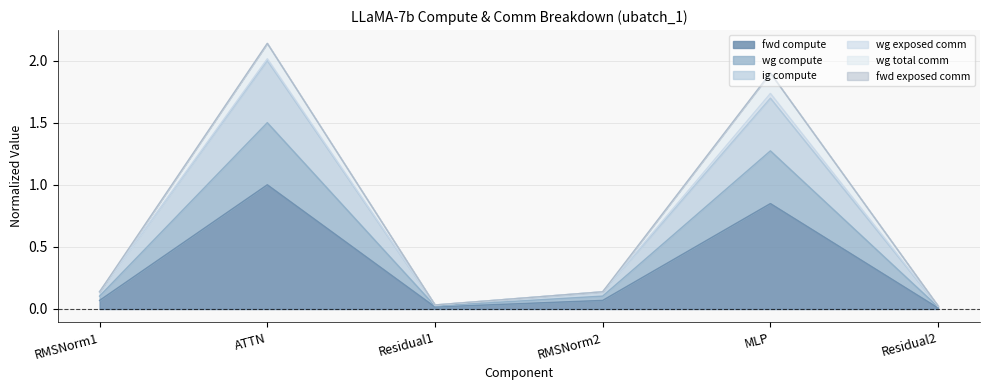

Rank the categories by fwd compute value from highest to lowest.

ATTN, MLP, RMSNorm1, RMSNorm2, Residual1, Residual2